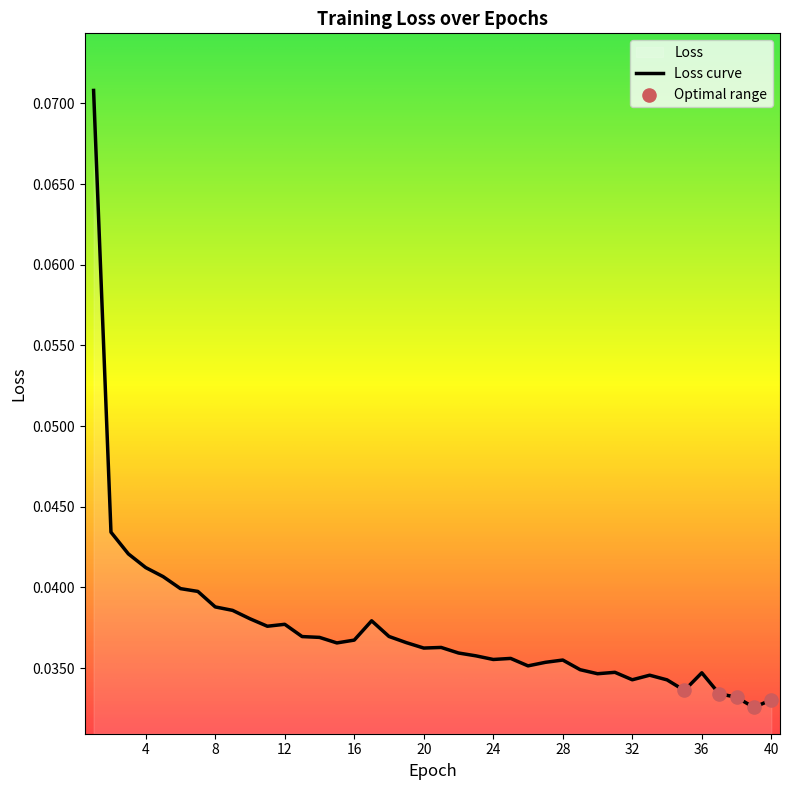

Between 27 and 1, which is larger?

1